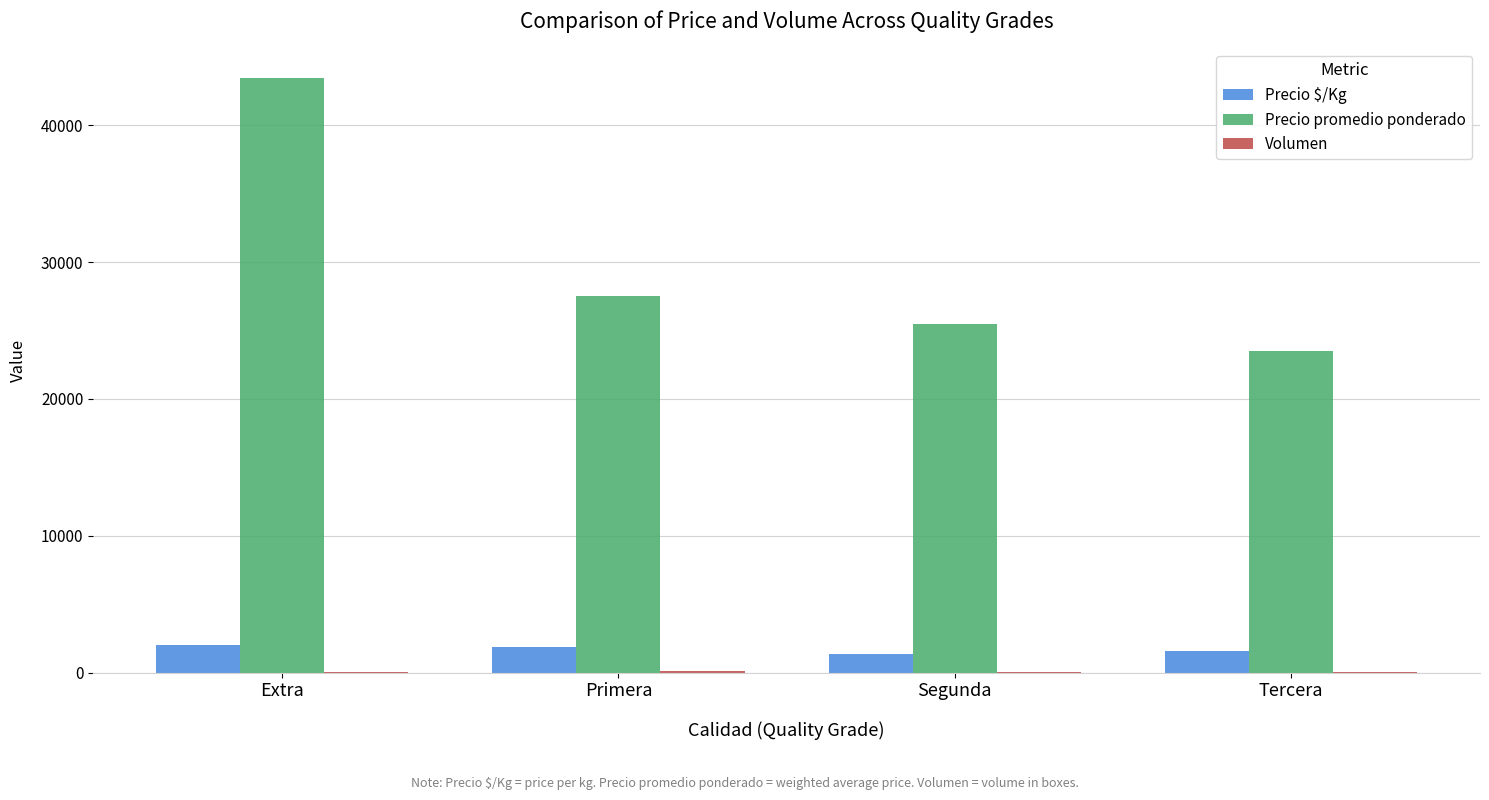

How many Precio $/Kg values are between 1567 and 2028?

3